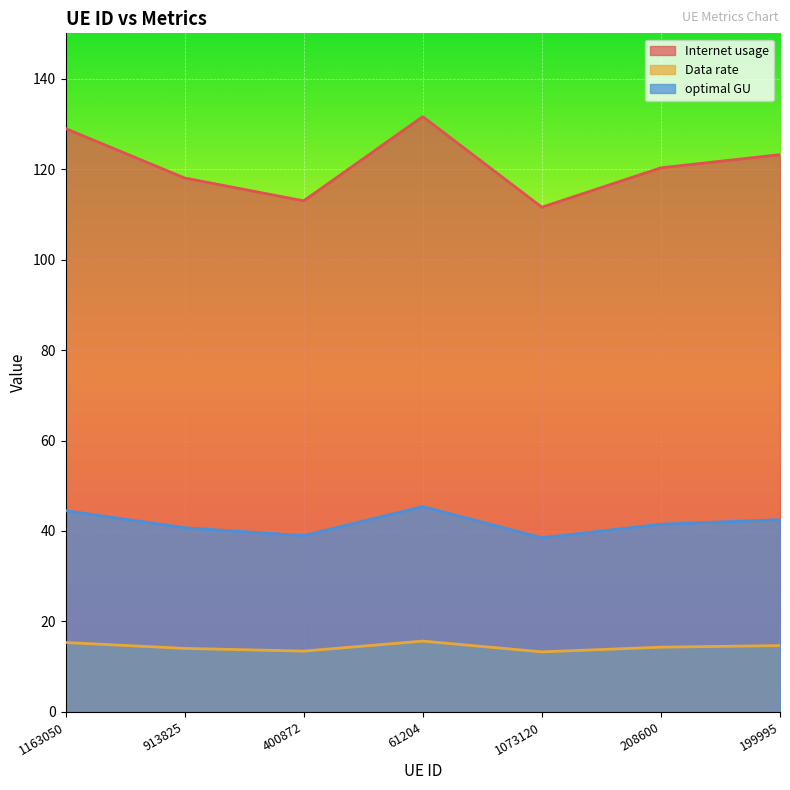

The Data rate series shows 9.4 at 1163050. True or false?

False